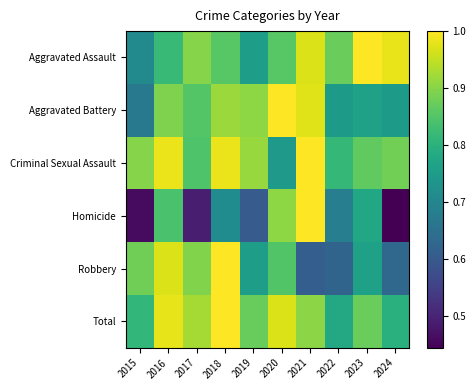

At which category does the chart reach its peak across all series?

2023